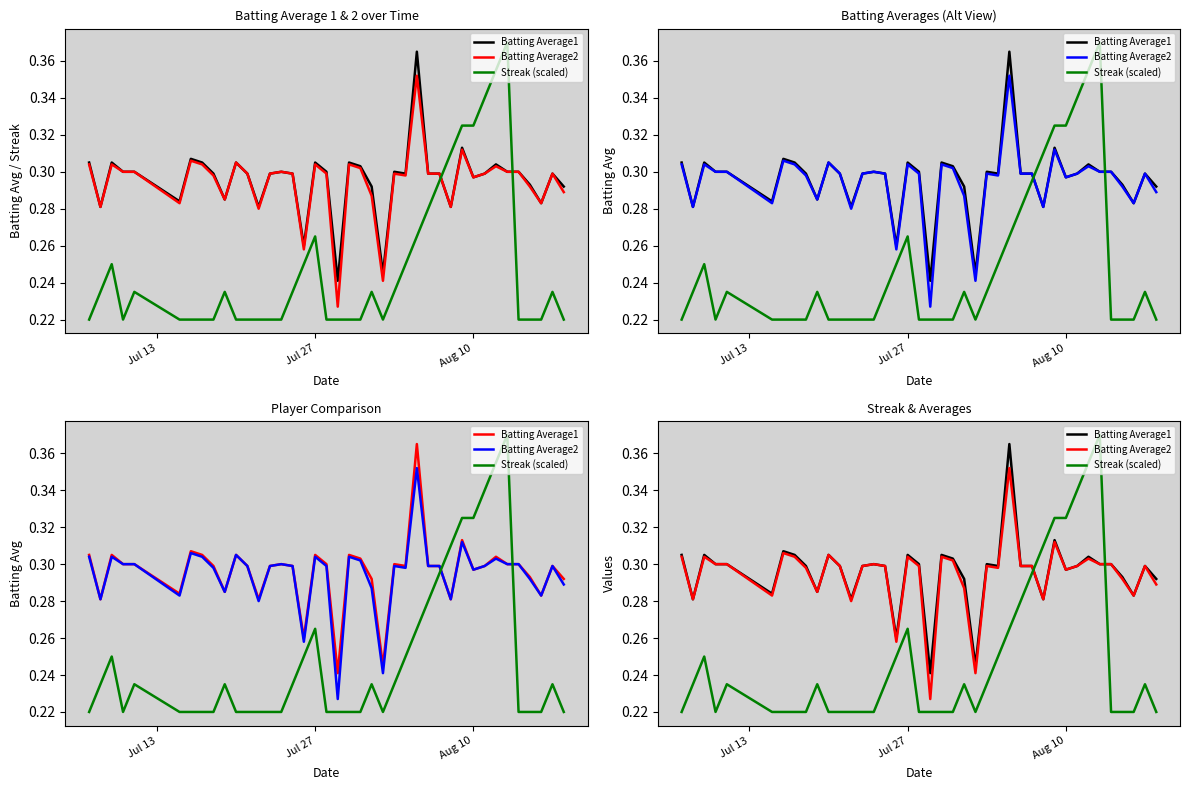

Does the chart have visible grid lines?

No